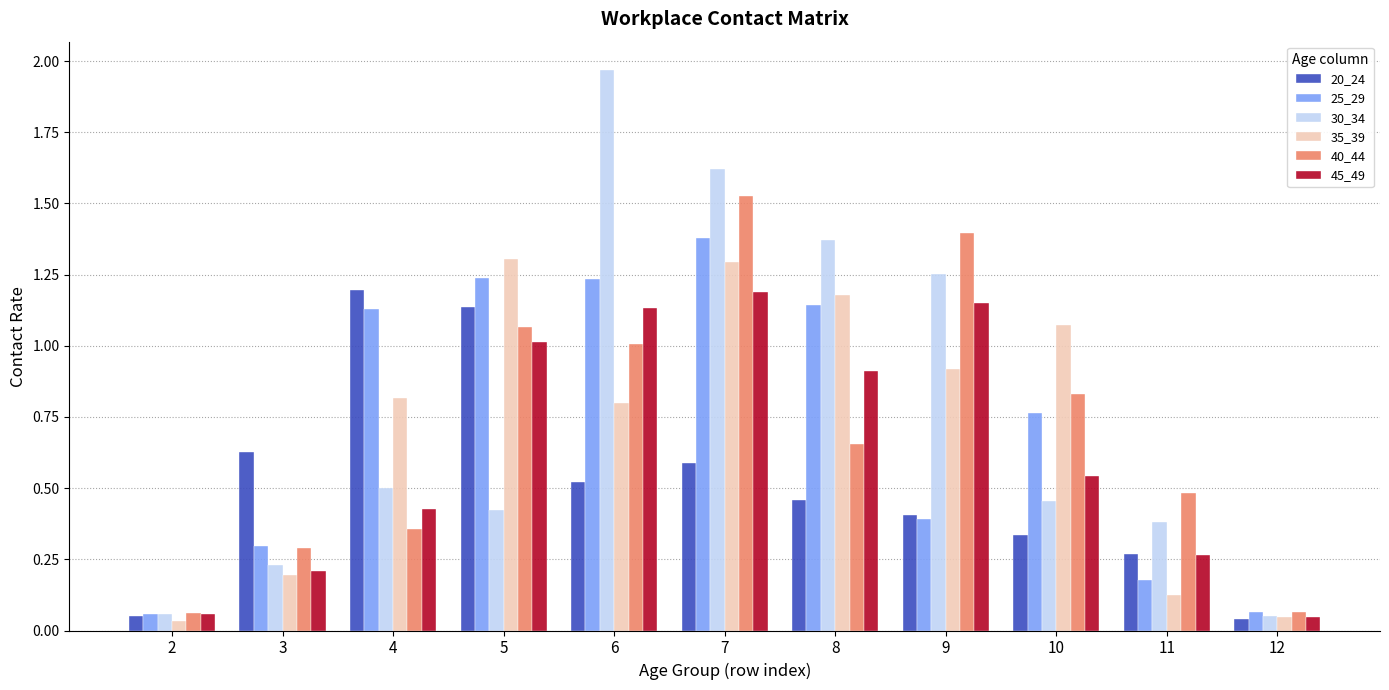

Which series has the largest total across all categories?

30_34